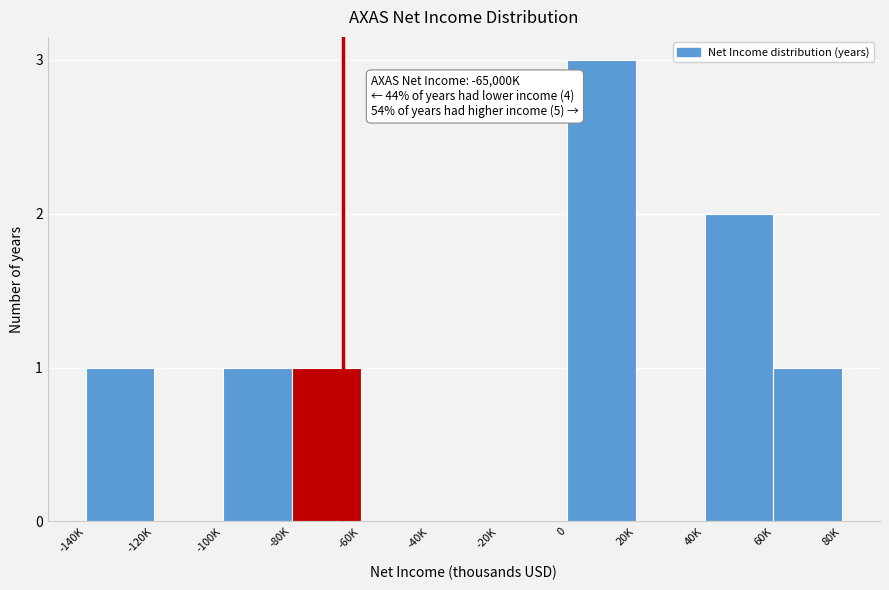

Reading left to right, extract all data points from this chart.

-140K=1	-120K=0	-100K=1	-80K=1	-60K=0	-40K=0	-20K=0	0=3	20K=0	40K=2	60K=1